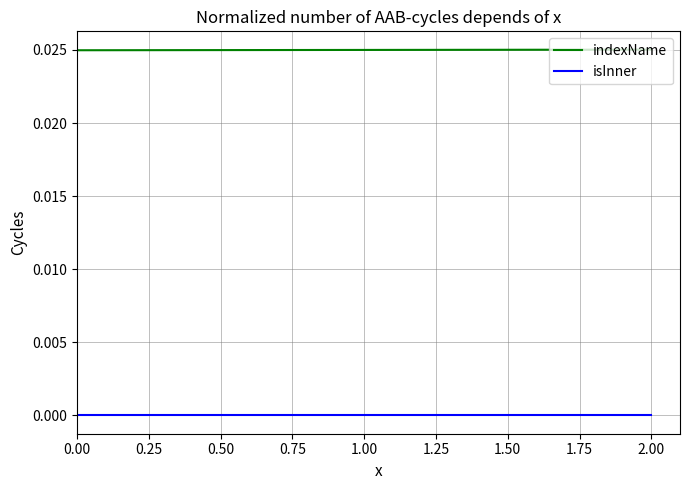

List the series in order of their overall mean, lowest first.

isInner, indexName